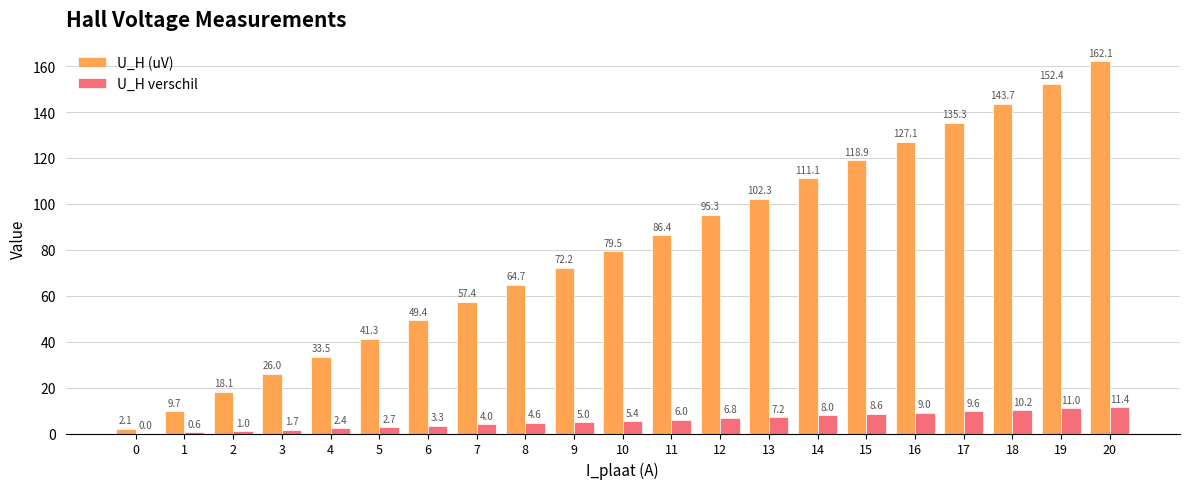

Reading left to right, transcribe all the data shown in this chart.

U_H (uV): 2.1	9.7	18.1	26.0	33.5	41.3	49.4	57.4	64.7	72.2	79.5	86.4	95.3	102.3	111.1	118.9	127.1	135.3	143.7	152.4	162.1
U_H verschil: 0.0	0.6	1.0	1.7	2.4	2.7	3.3	4.0	4.6	5.0	5.4	6.0	6.8	7.2	8.0	8.6	9.0	9.6	10.2	11.0	11.4